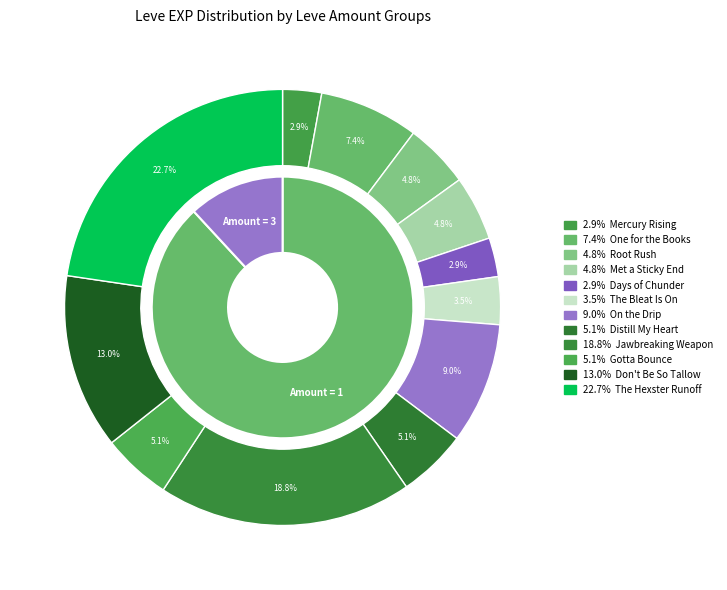

How many slices are in this pie chart?

12